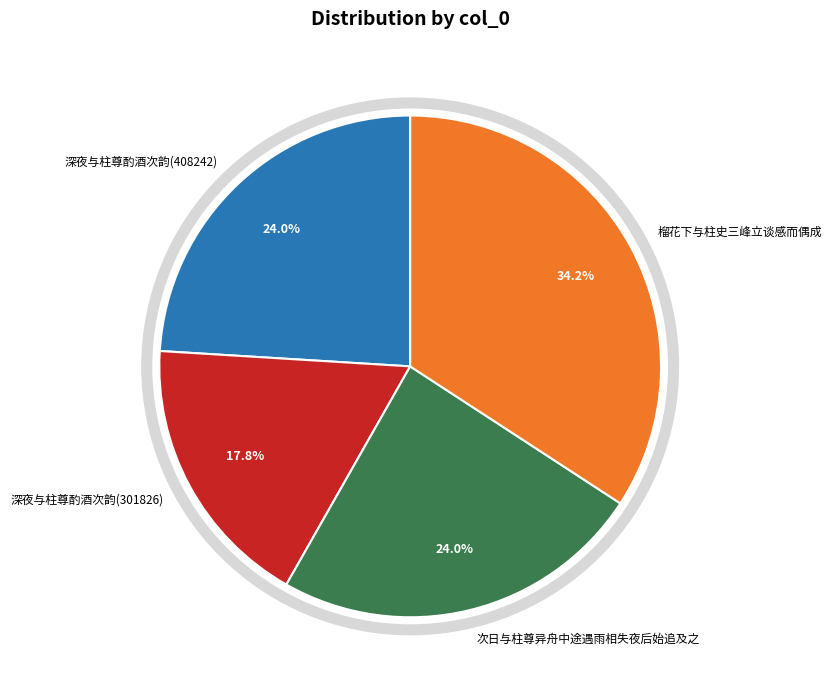

Is there any slice that represents more than half of the pie?

No